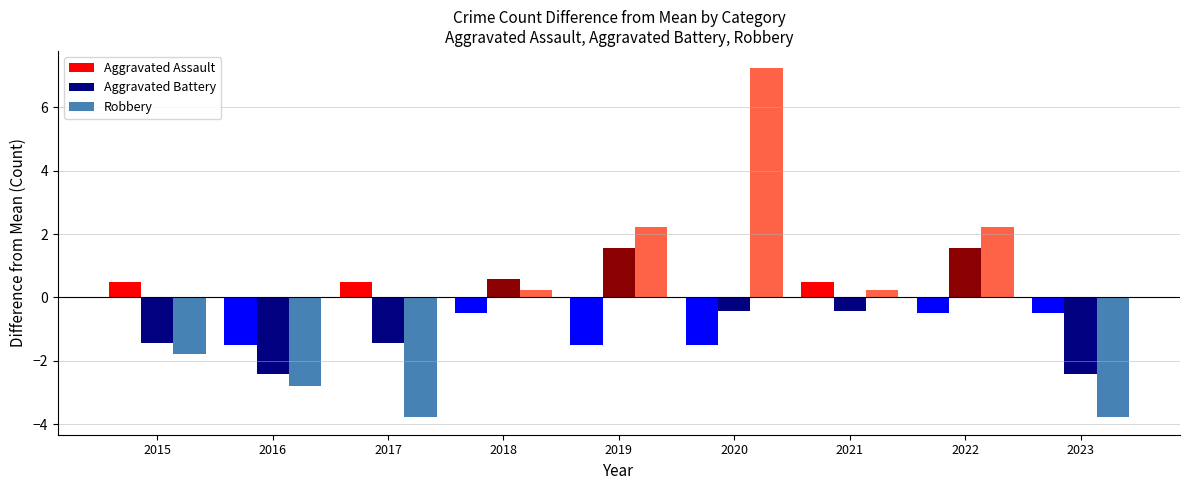

What is the difference between the Robbery values at 2020 and 2022?

5.0